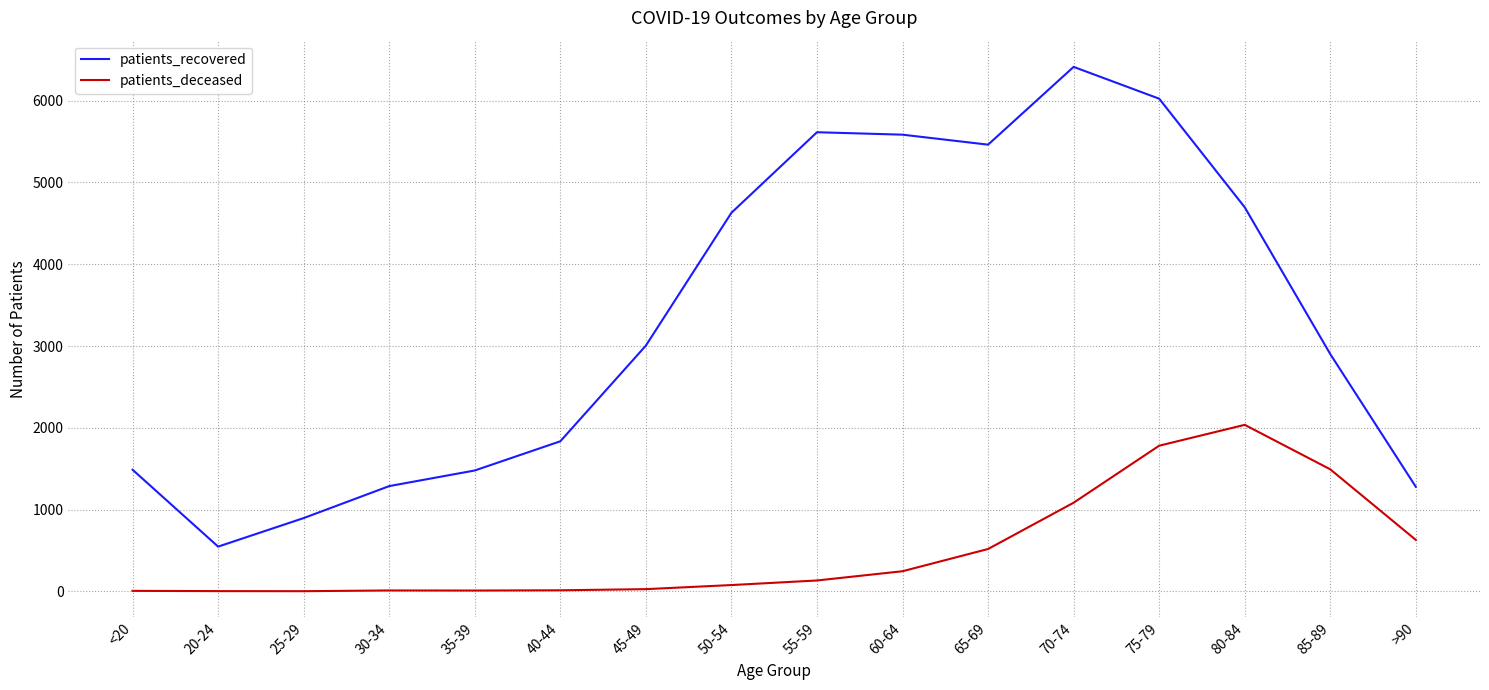

What is the difference between the maximum and minimum values in the patients_deceased series?

2034